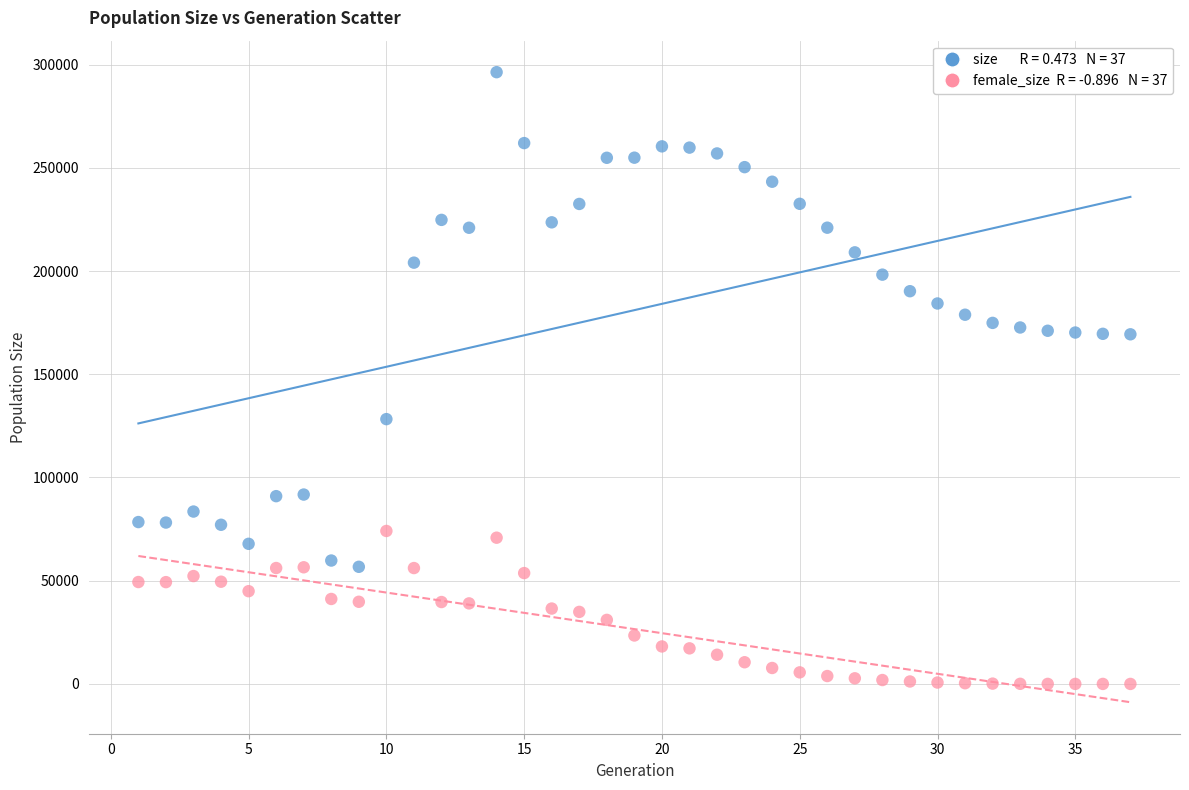

Across all data points, what is the range of Y values (max minus min)?

296328